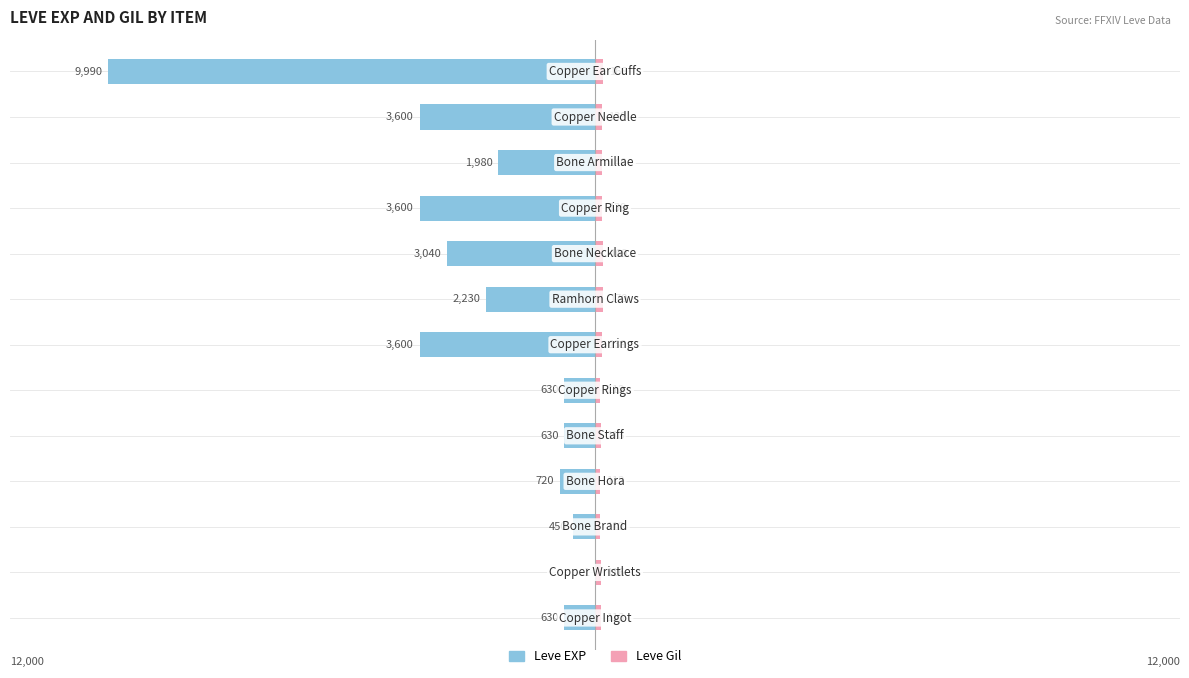

What is the approximate value of Leve Gil at 6, to the nearest 5?

140